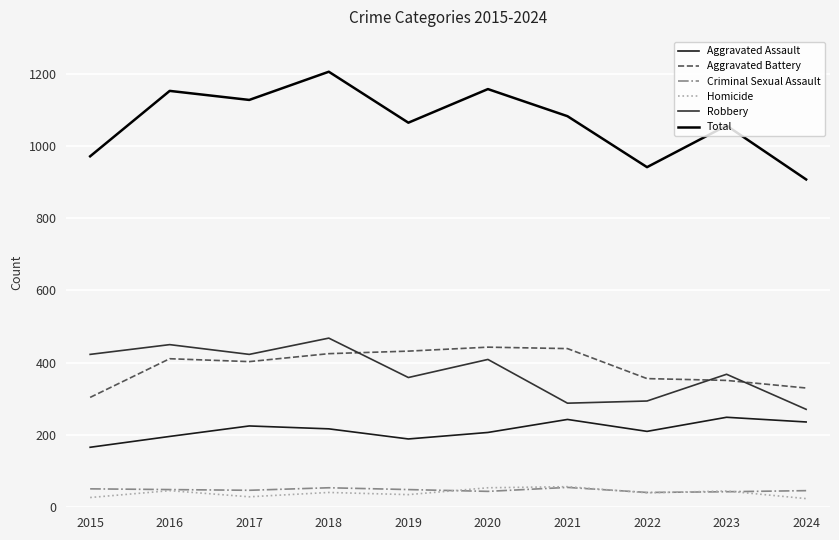

Is the value of Aggravated Battery at 2019 greater than the value of Criminal Sexual Assault at 2015?

Yes